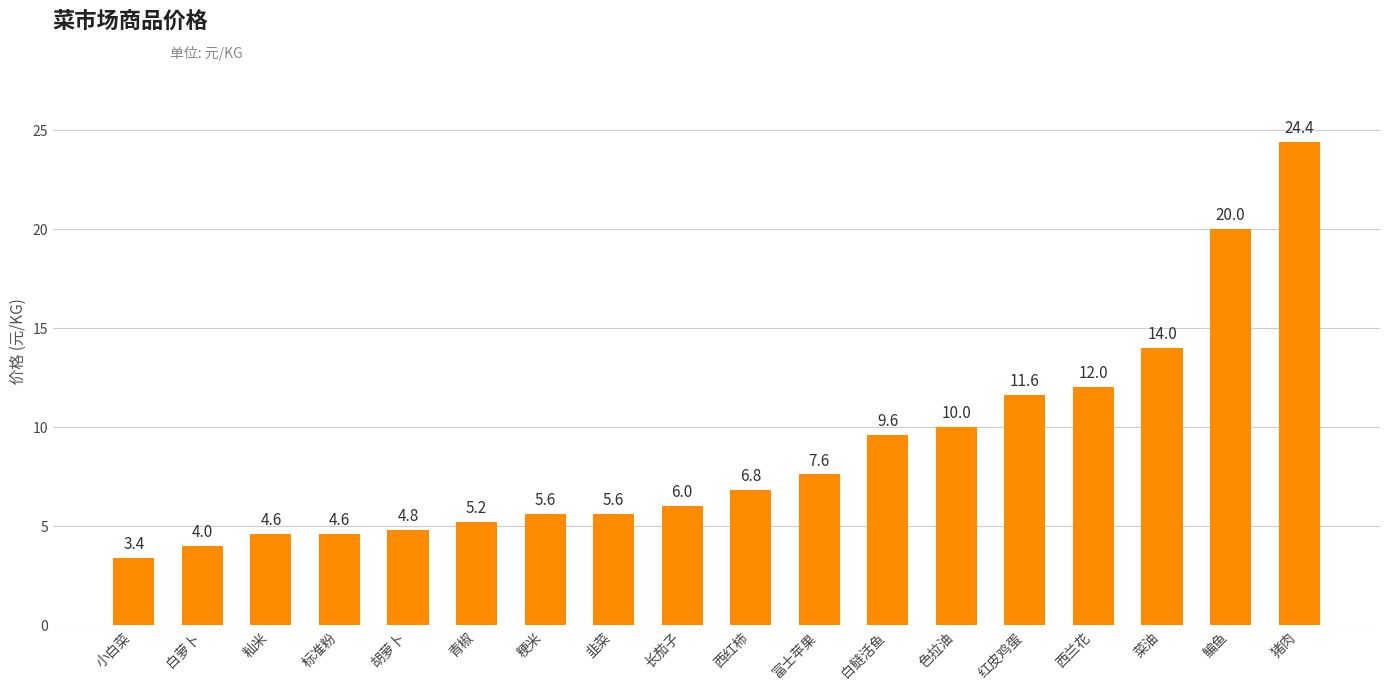

What is the smallest value displayed?

3.4